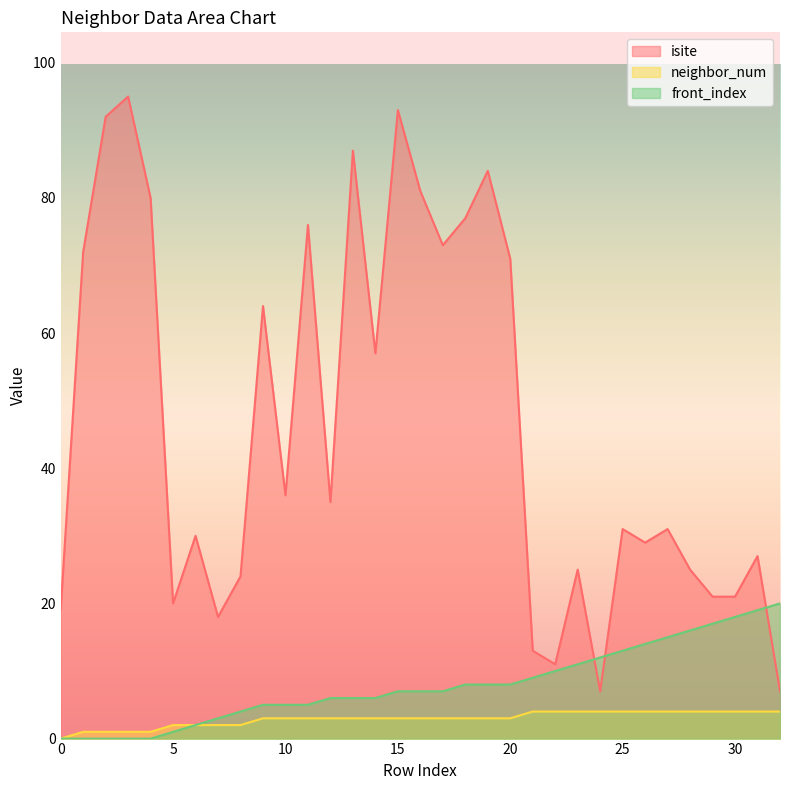

True or false: neighbor_num has a value of 5 at 13.

False